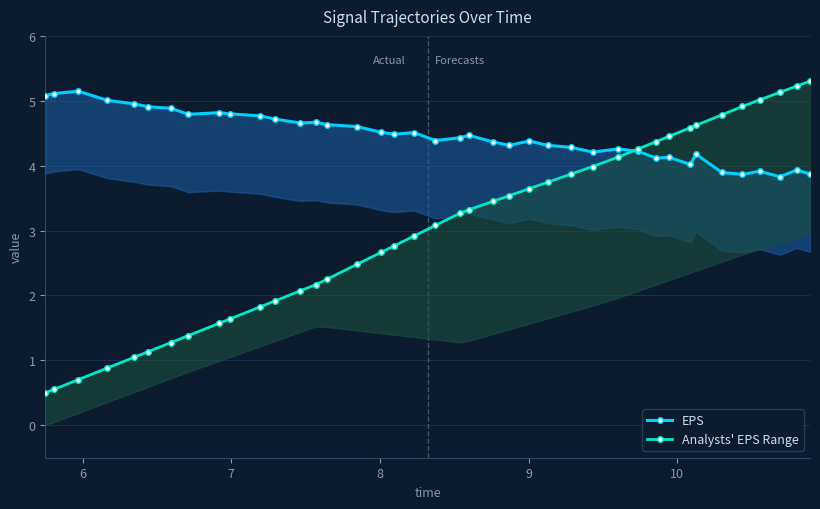

Reading left to right, list all the values displayed in this chart.

EPS: 5.1	5.1	5.1	5.0	5.0	4.9	4.9	4.8	4.8	4.8	4.8	4.7	4.7	4.7	4.6	4.6	4.5	4.5	4.5	4.4	4.4	4.5	4.4	4.3	4.4	4.3	4.3	4.2	4.3	4.2	4.1	4.1	4.0	4.2	3.9	3.9	3.9	3.8	3.9	3.9
Analysts' EPS Range: 0.5	0.6	0.7	0.9	1.0	1.1	1.3	1.4	1.6	1.6	1.8	1.9	2.1	2.2	2.3	2.5	2.7	2.8	2.9	3.1	3.3	3.3	3.4	3.5	3.6	3.7	3.9	4.0	4.1	4.3	4.4	4.5	4.6	4.6	4.8	4.9	5.0	5.1	5.2	5.3